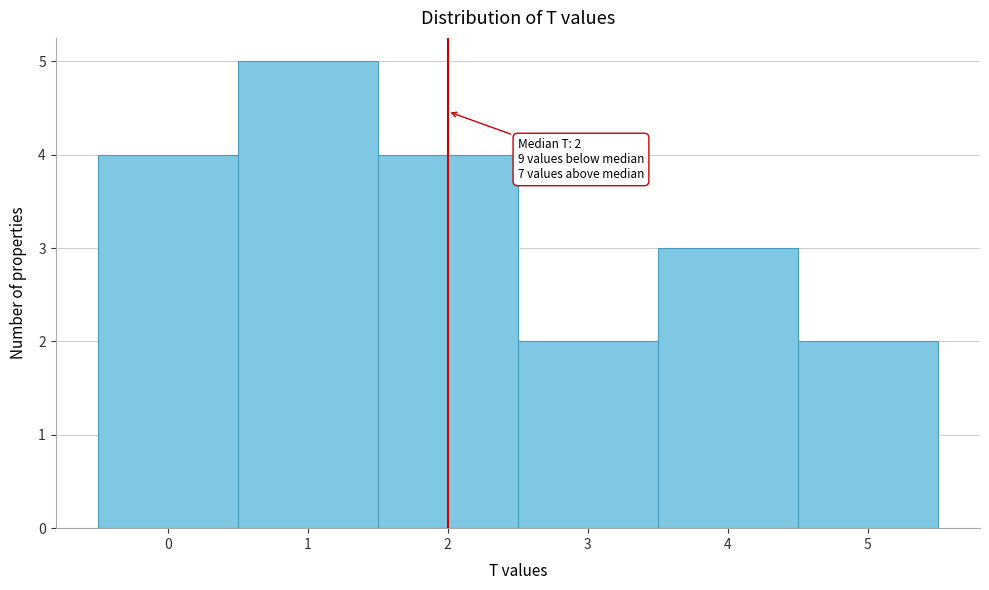

Which range on the x-axis has the tallest bar?

0.5 to 1.5